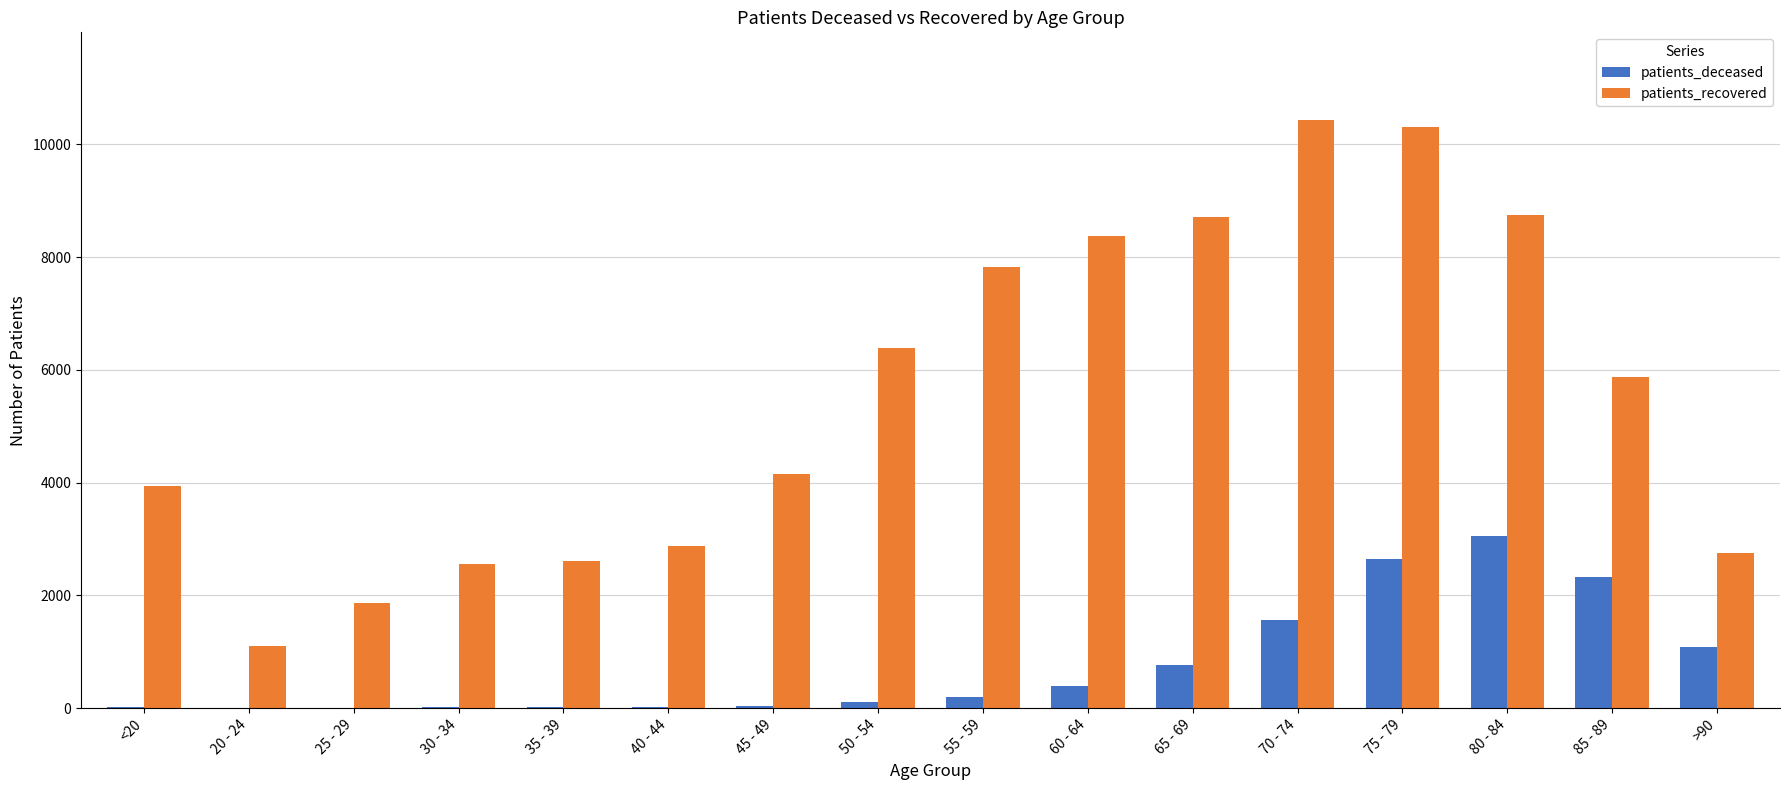

What is the sum of all patients_deceased values?

12292